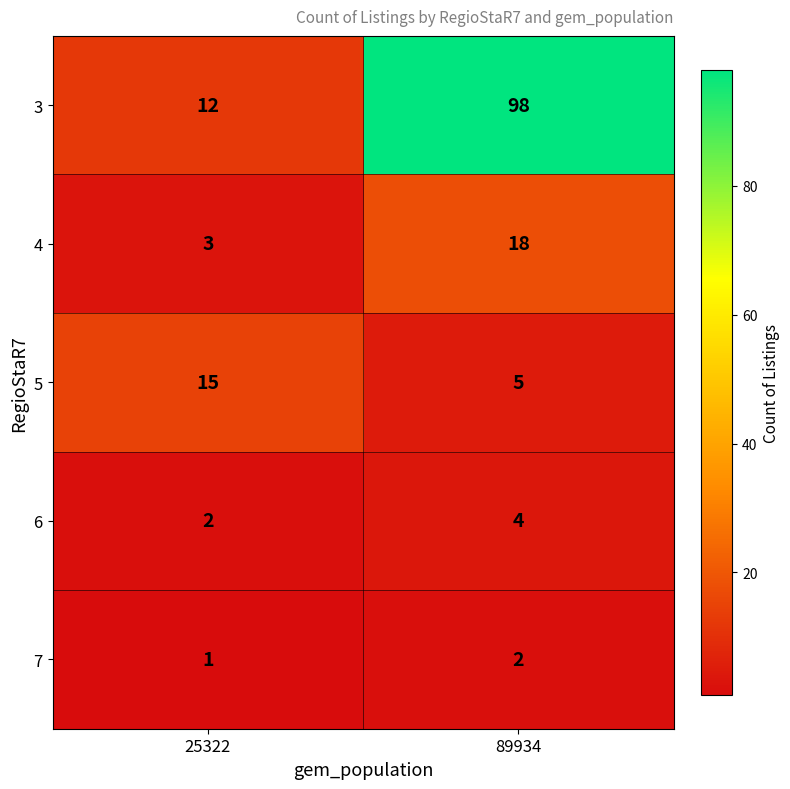

What is the maximum value shown in the chart?

98